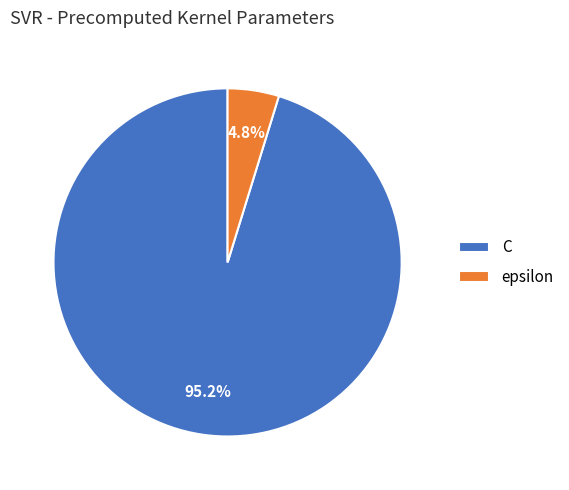

What portion of the pie excludes C?

4.8%